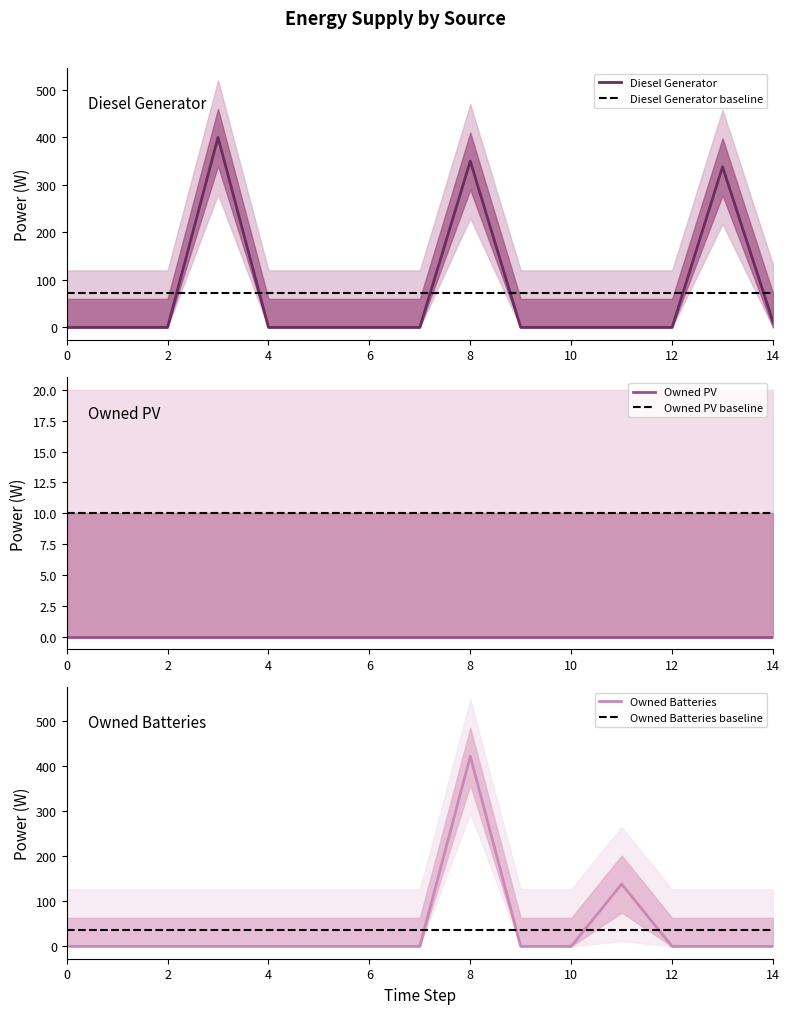

Between 1 and 6, which is larger?

1